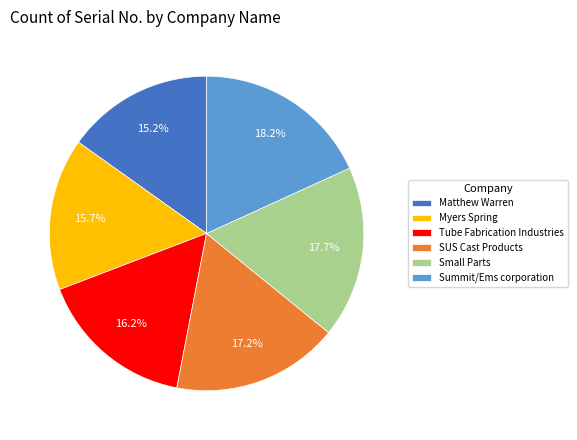

Rank the categories by value from highest to lowest.

Summit/Ems corporation, Small Parts, SUS Cast Products, Tube Fabrication Industries, Myers Spring, Matthew Warren